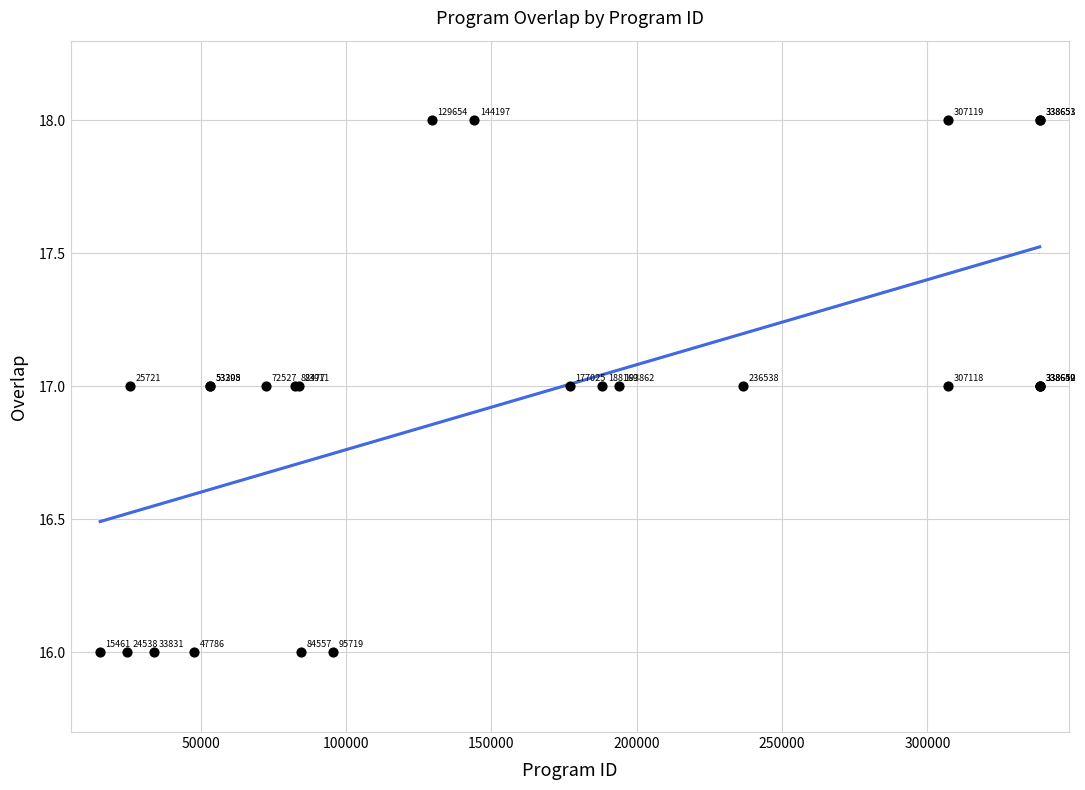

What Y value in the scatter plot is closest to 17?

17